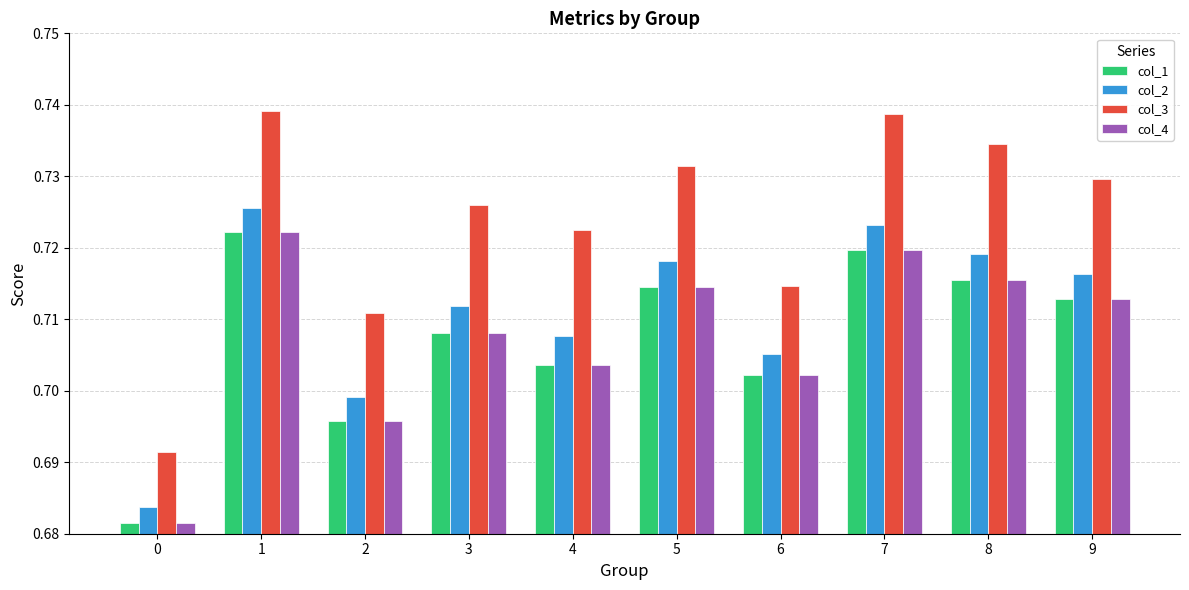

True or false: col_1 has a value of 1.1 at 6.

False